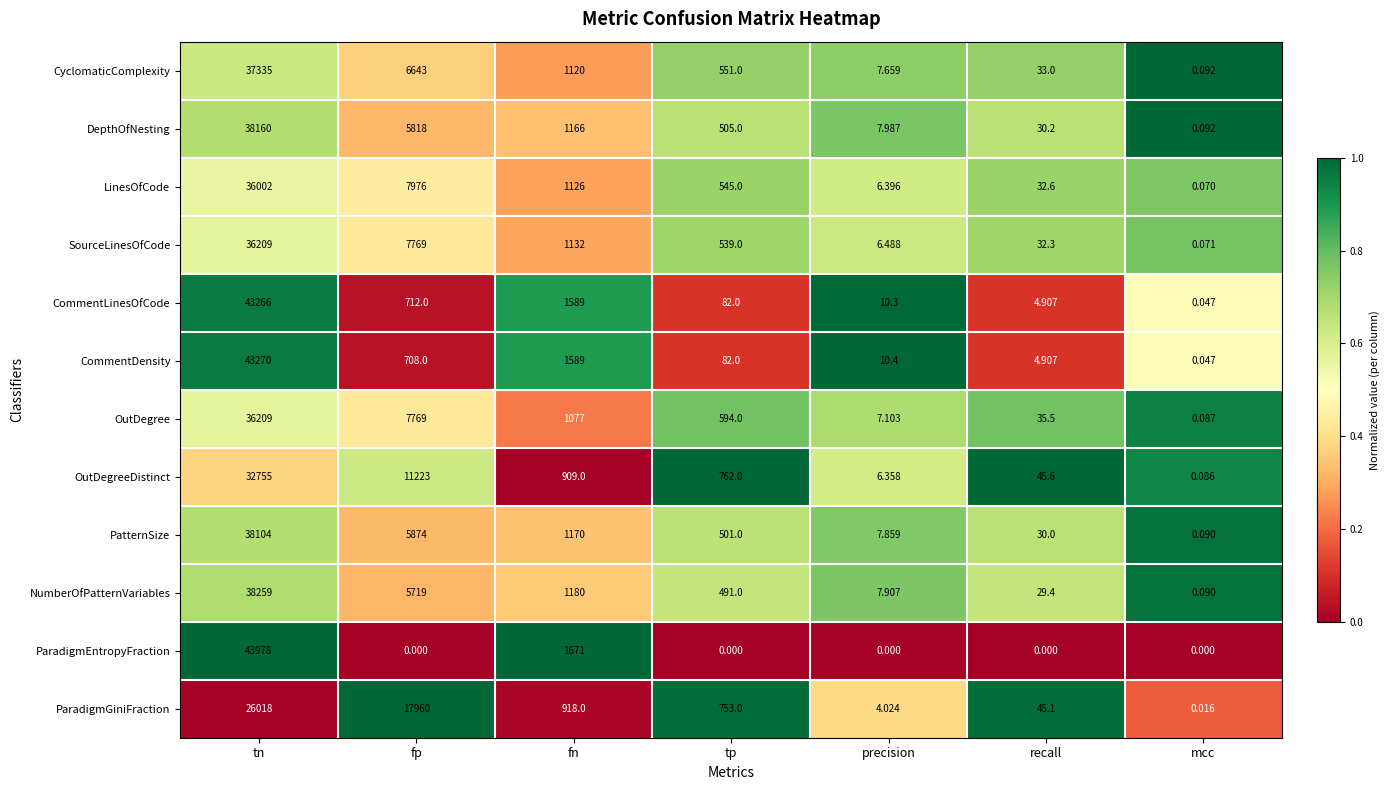

Which series changed the most between precision and recall?

ParadigmGiniFraction